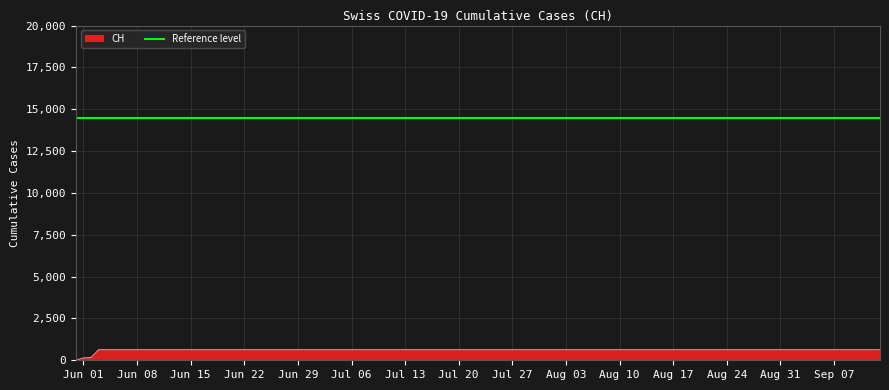

How many lines are shown in the chart?

1